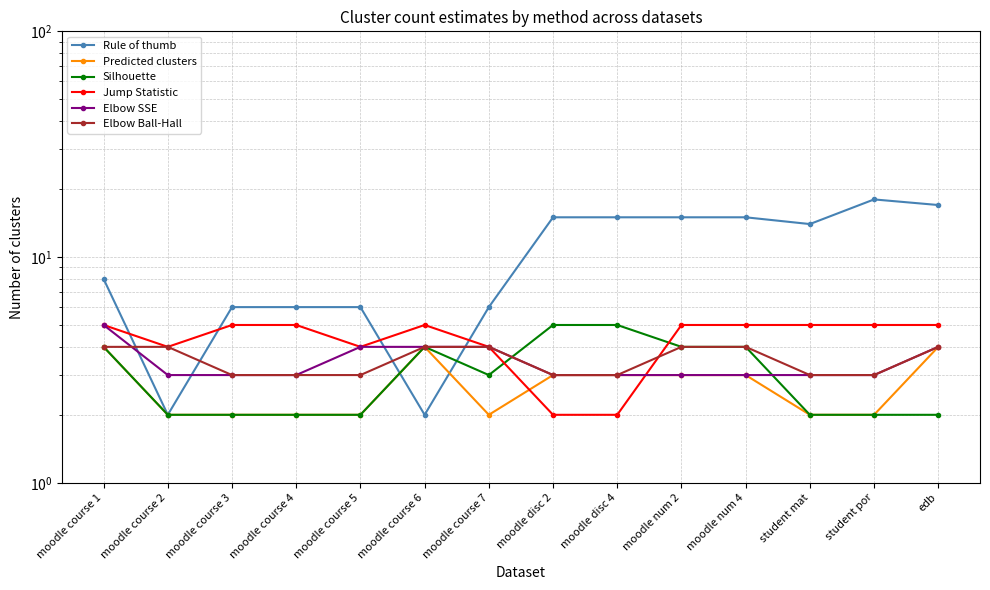

How many lines are shown in the chart?

6